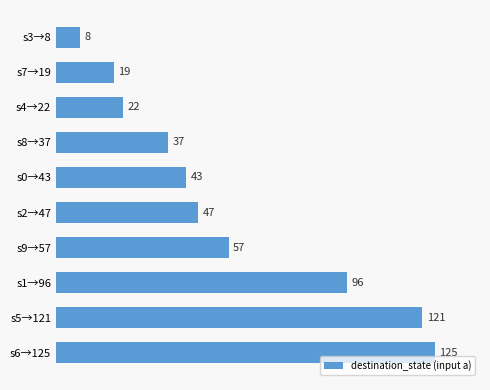

What is the change in value from s9→57 to s8→37?

-20